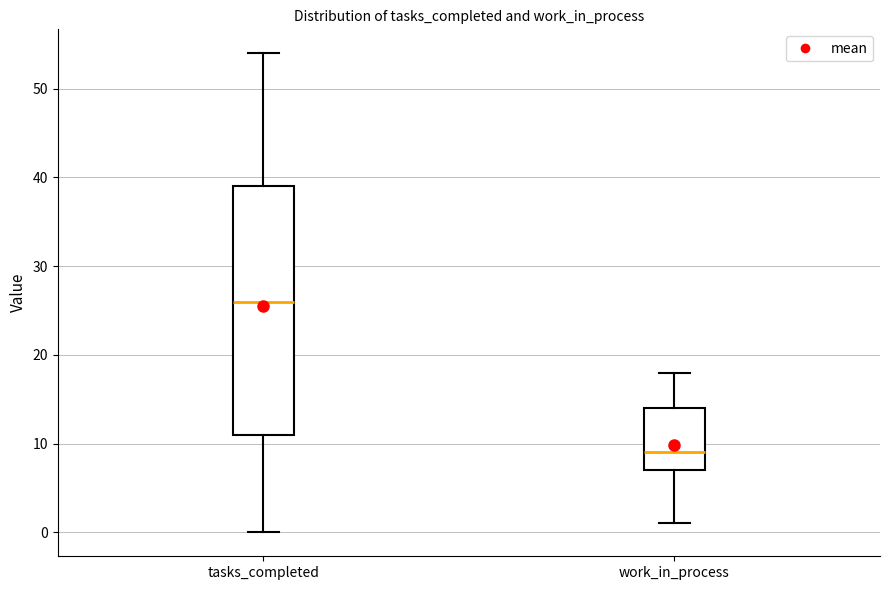

Comparing the boxes themselves (not the whiskers), which one is the tallest?

tasks_completed